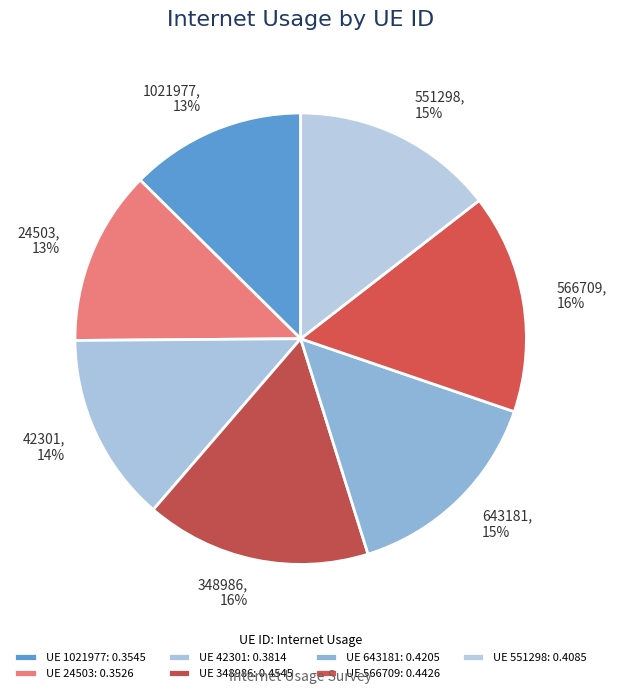

Is there a majority slice in this chart?

No